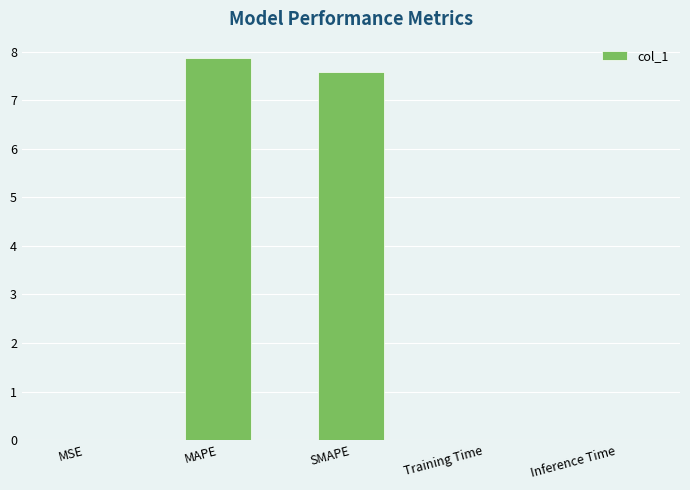

The chart shows a value of 3.6 at MAPE. True or false?

False